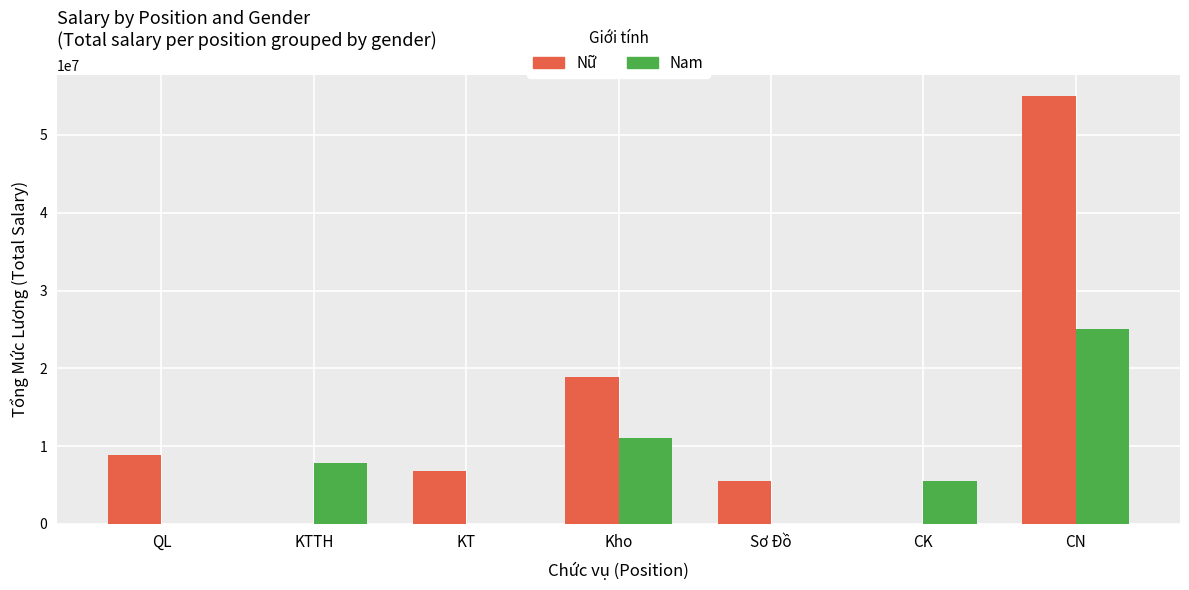

How many Nữ values are between 0 and 18900000?

6